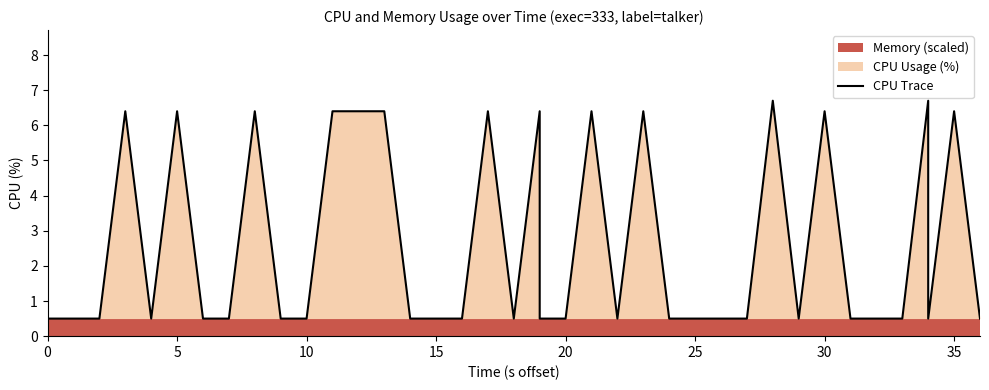

How many lines are shown in the chart?

1